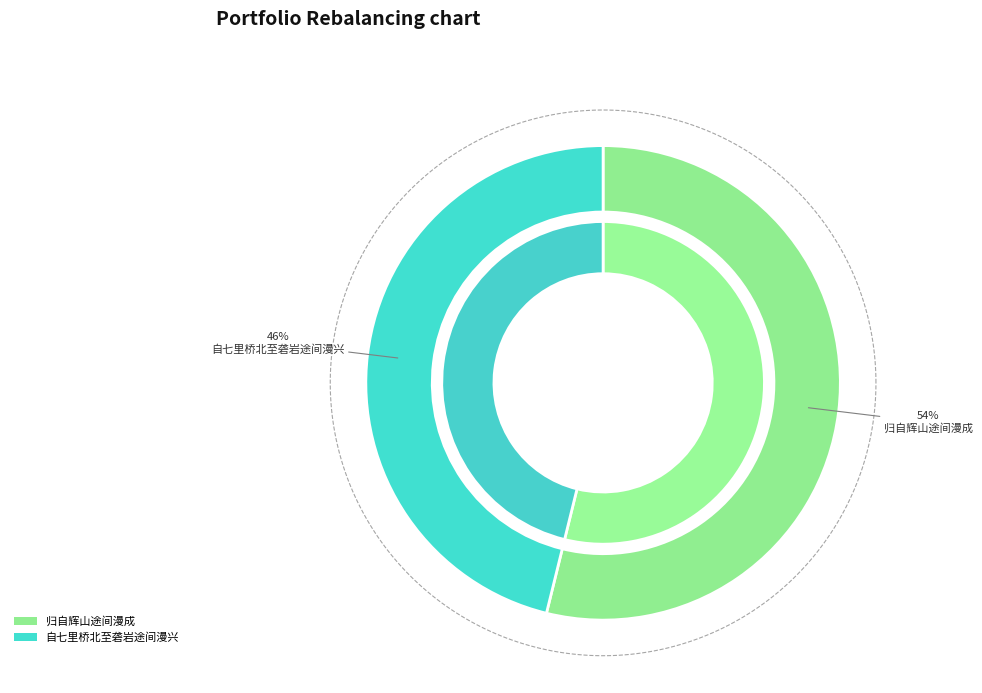

To the nearest percent, what portion does 自七里桥北至砻岩途间漫兴 represent?

46%